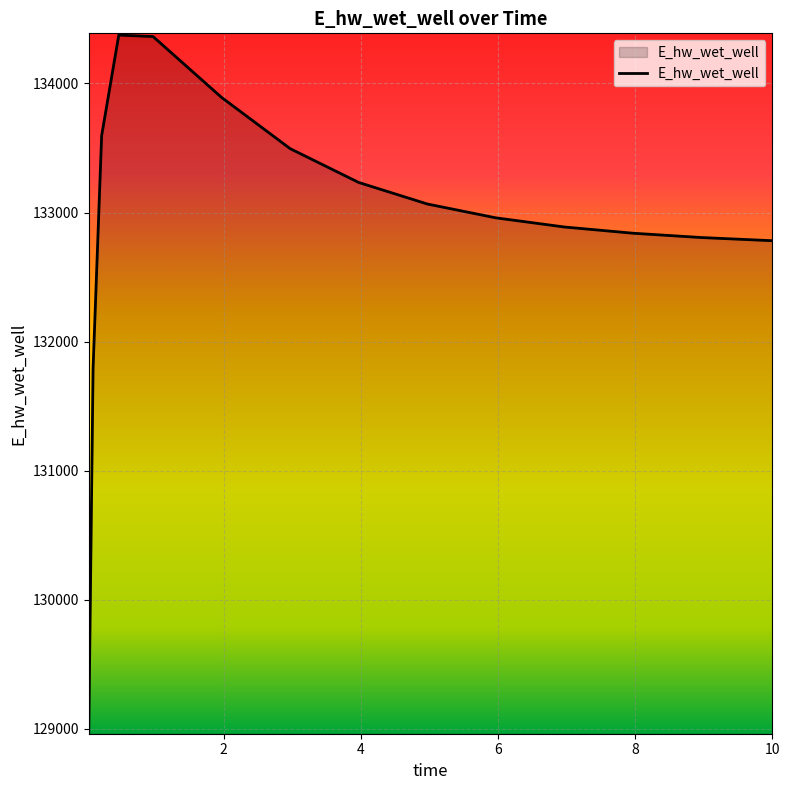

What is the difference between the maximum and minimum values?

5398.9